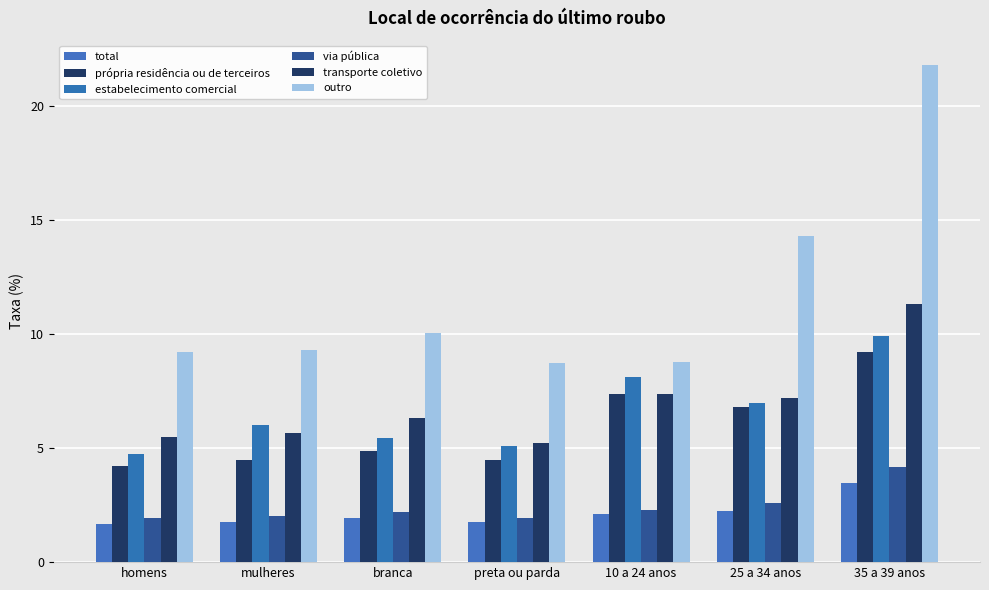

What is the total value across all series at branca?

30.8